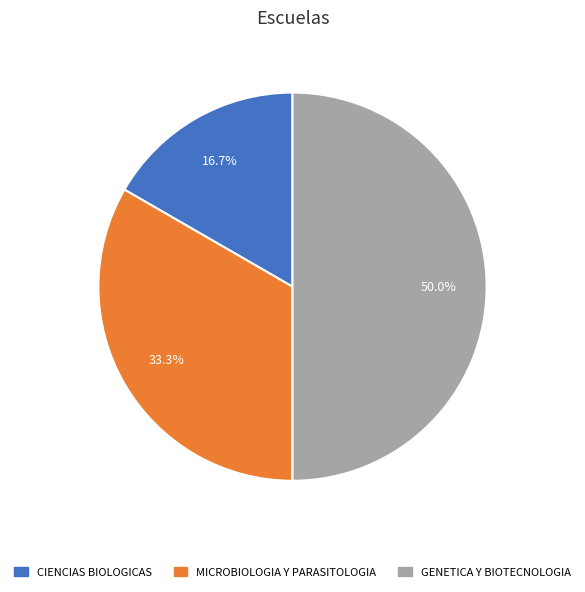

What percentage do MICROBIOLOGIA Y PARASITOLOGIA and GENETICA Y BIOTECNOLOGIA together represent?

83.3%